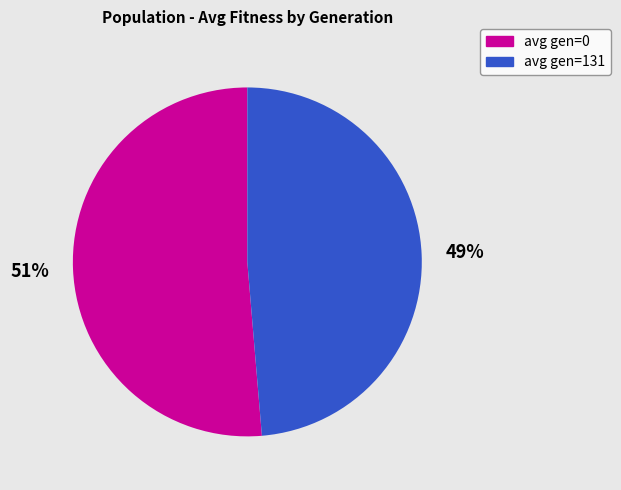

To the nearest percent, what portion does avg gen=131 represent?

49%